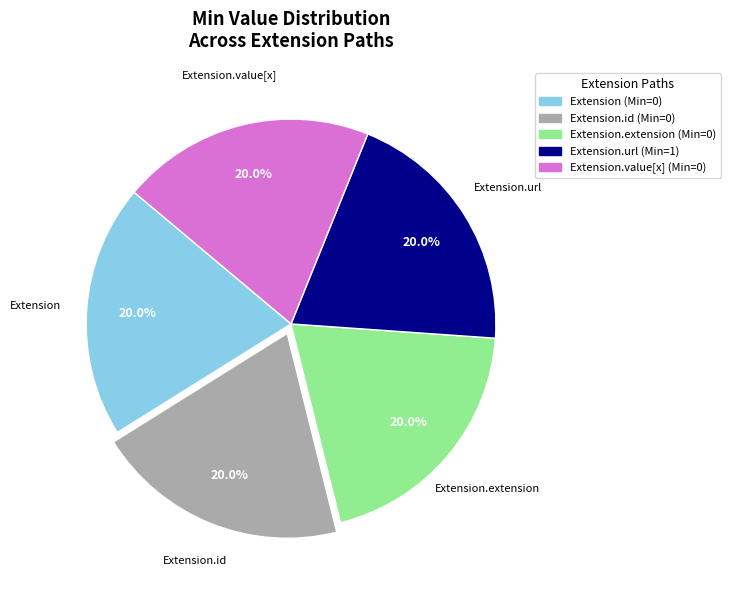

Does Extension represent more than half of the total?

No